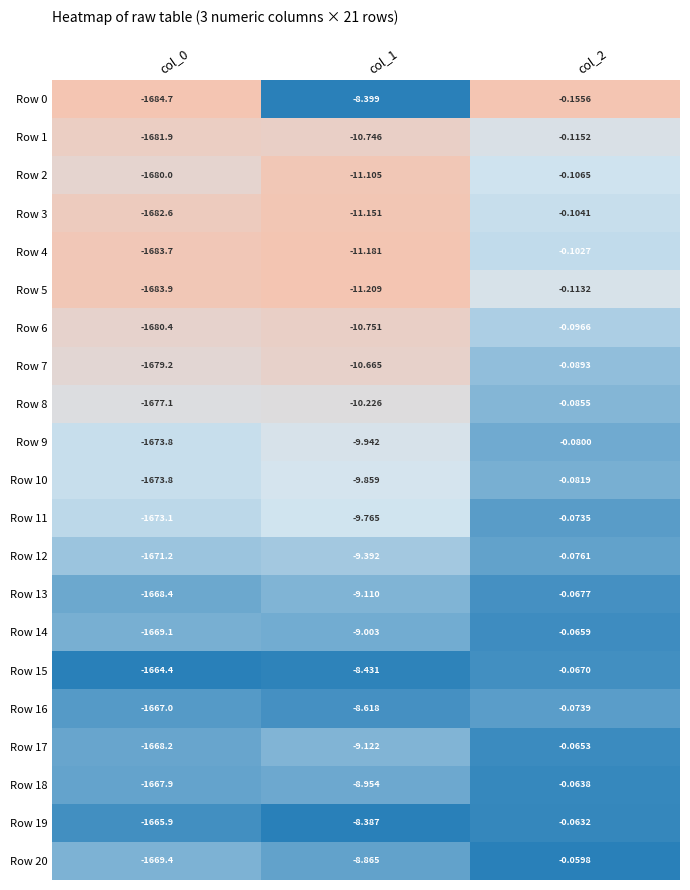

Rank the series by their maximum value, from highest to lowest.

Row 20, Row 19, Row 18, Row 17, Row 14, Row 15, Row 13, Row 11, Row 16, Row 12, Row 9, Row 10, Row 8, Row 7, Row 6, Row 4, Row 3, Row 2, Row 5, Row 1, Row 0